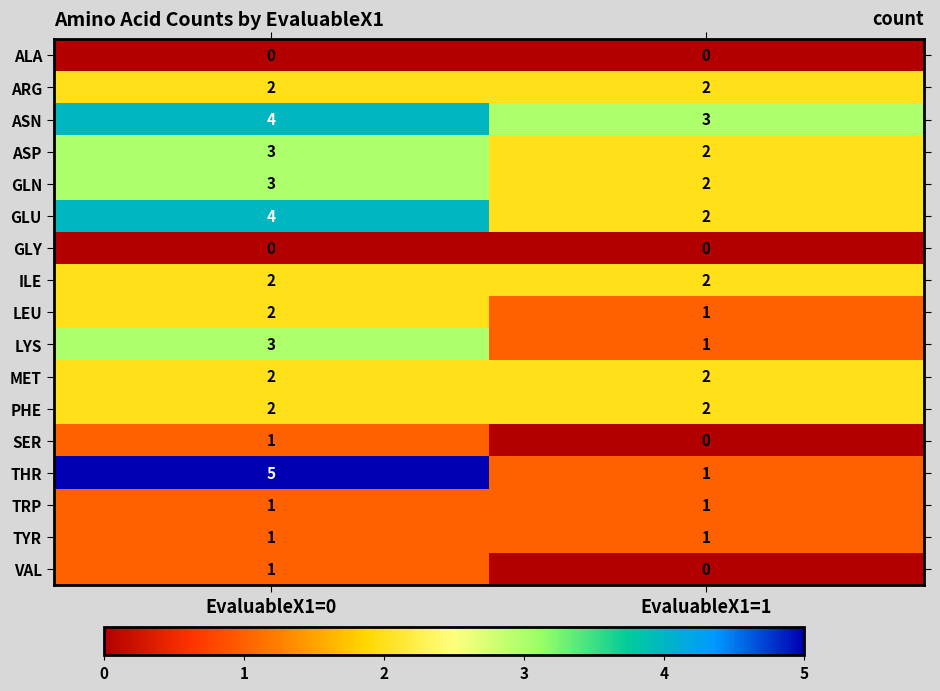

What is the highest value of the GLU series?

4